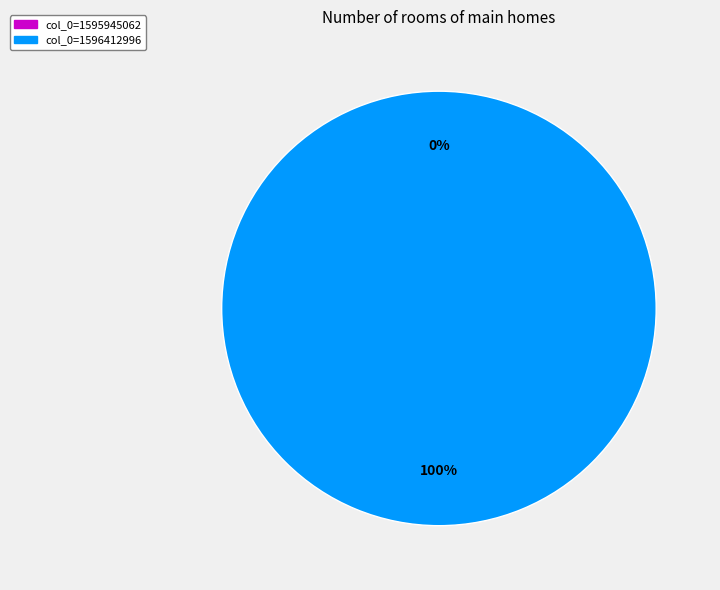

To the nearest percent, what is the difference between the col_0=1596412996 and col_0=1595945062 slice percentages?

100%